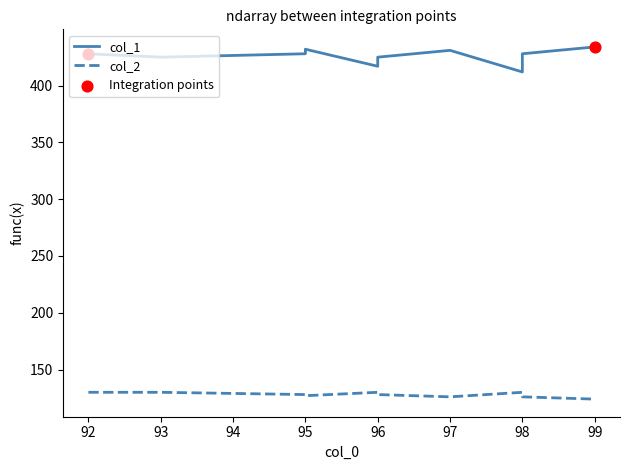

Which series has the largest Y range (max minus min)?

col_1